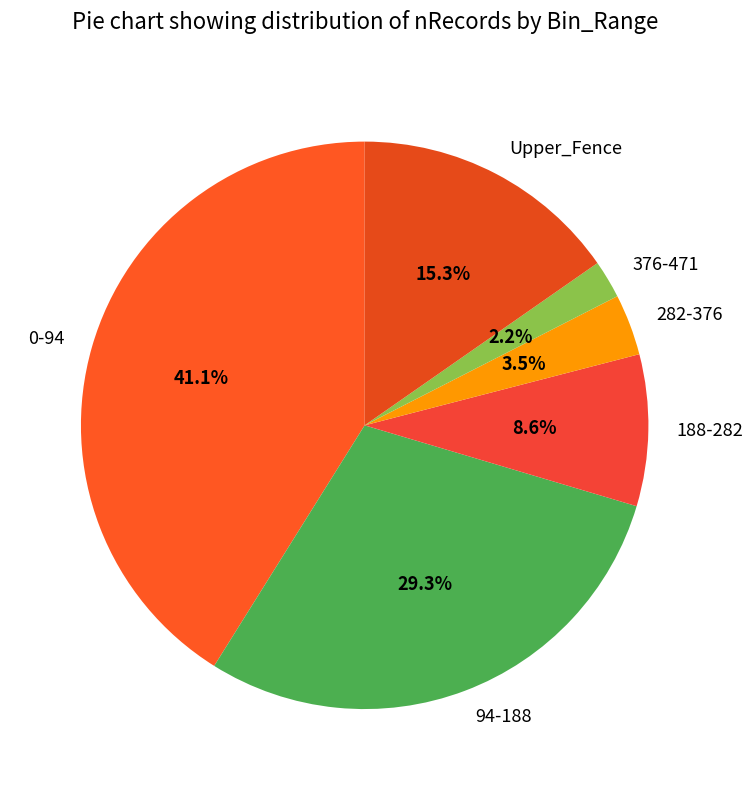

What is the largest slice in the pie chart?

0-94